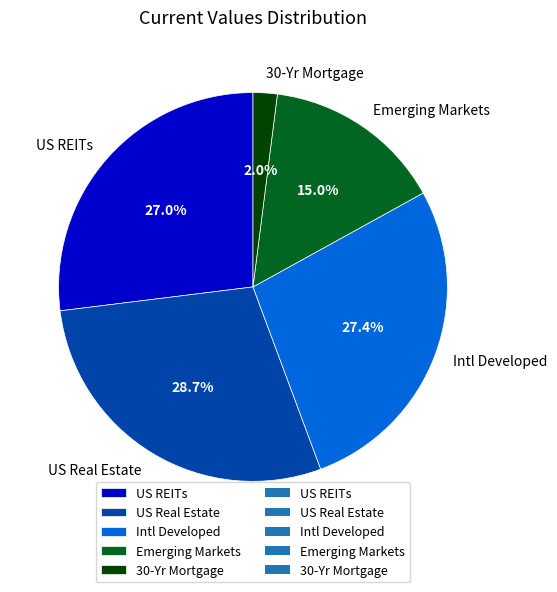

How many slices are in this pie chart?

5